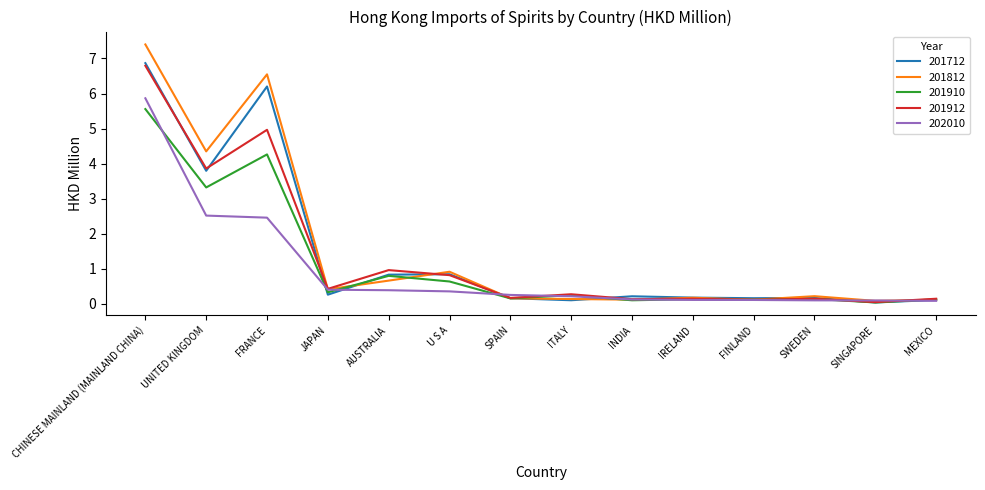

Which series has the largest range (max minus min)?

201812